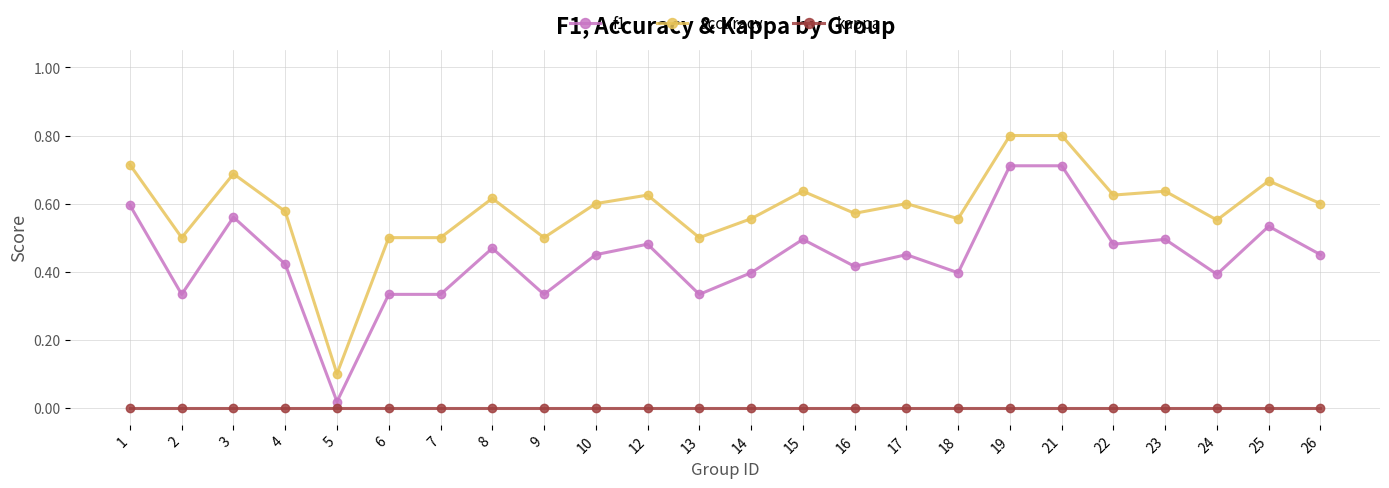

Is it true that f1 equals 0.4 at 24?

True